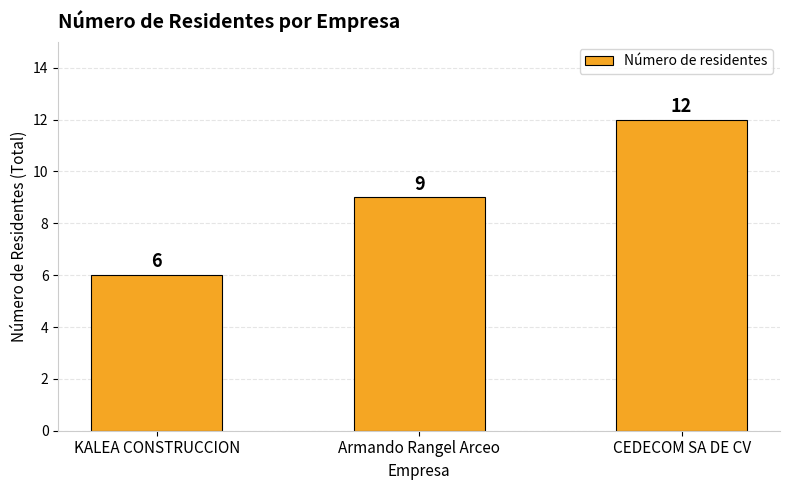

Approximately how many times larger is the value at KALEA CONSTRUCCION compared to Armando Rangel Arceo?

0.7